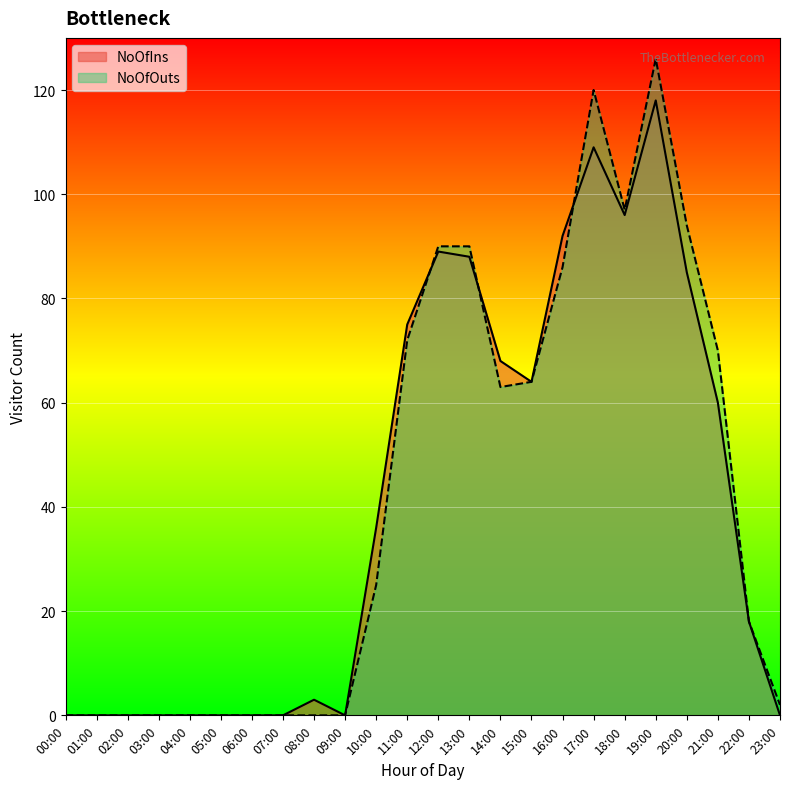

Which category has the lowest value across all series?

00:00